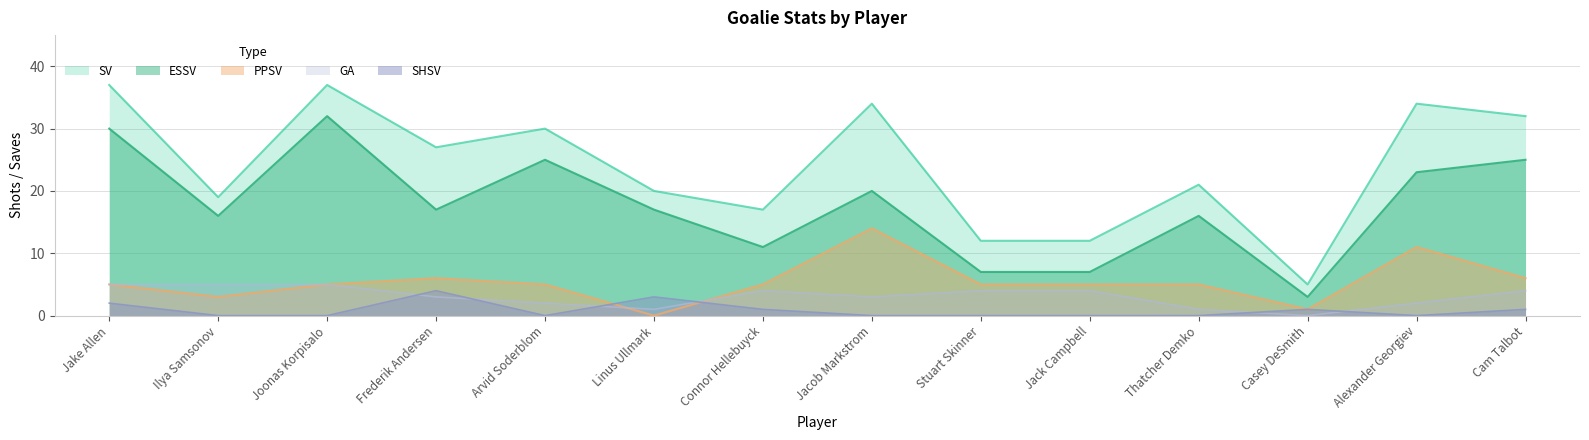

Read the GA value at Jacob Markstrom.

3